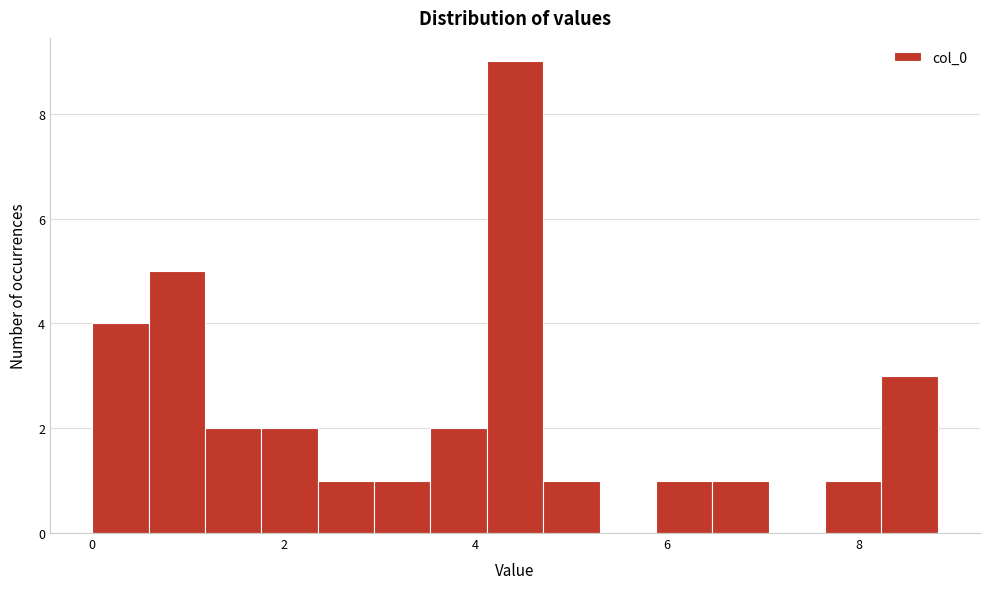

Around what value on the x-axis is the tallest bar? Give the approximate position of its centre, as read against the axis.

4.4